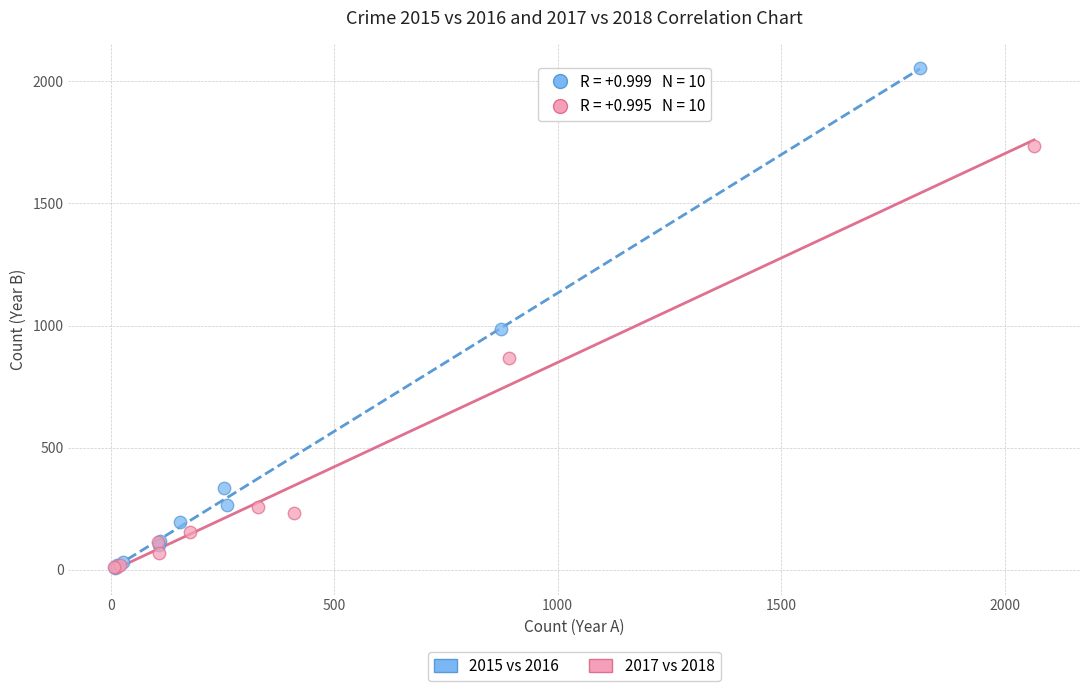

Which series has the widest spread of Y values?

2015 vs 2016